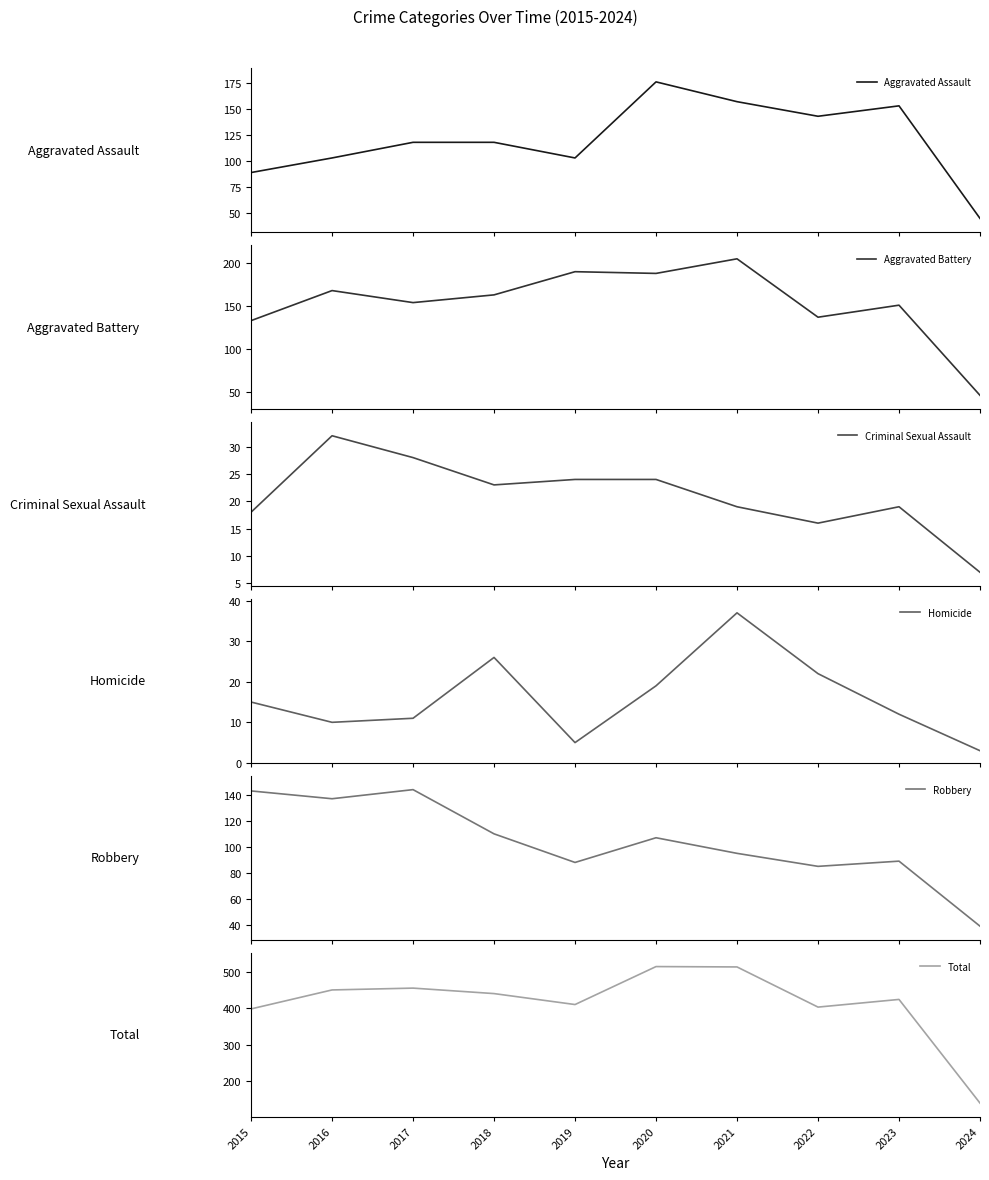

How many series are shown in this chart?

6